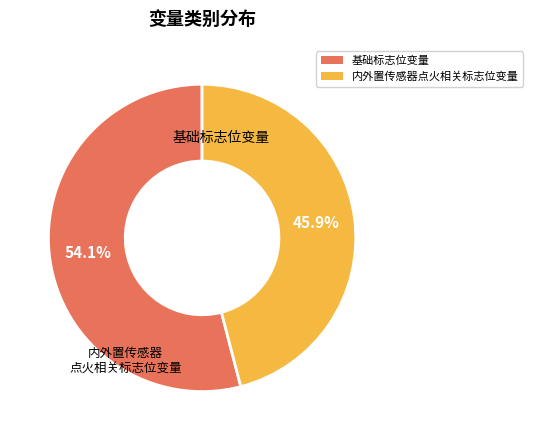

What percentage is the 基础标志位变量 slice, to the nearest percent?

54%